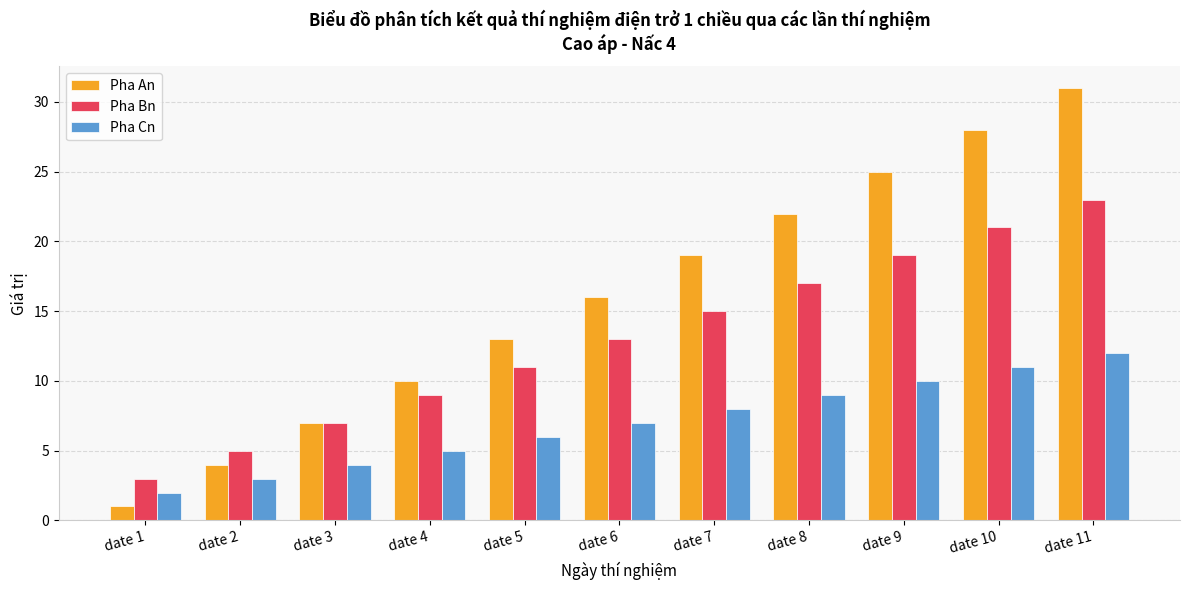

How many Pha Cn values are between 4 and 10?

7